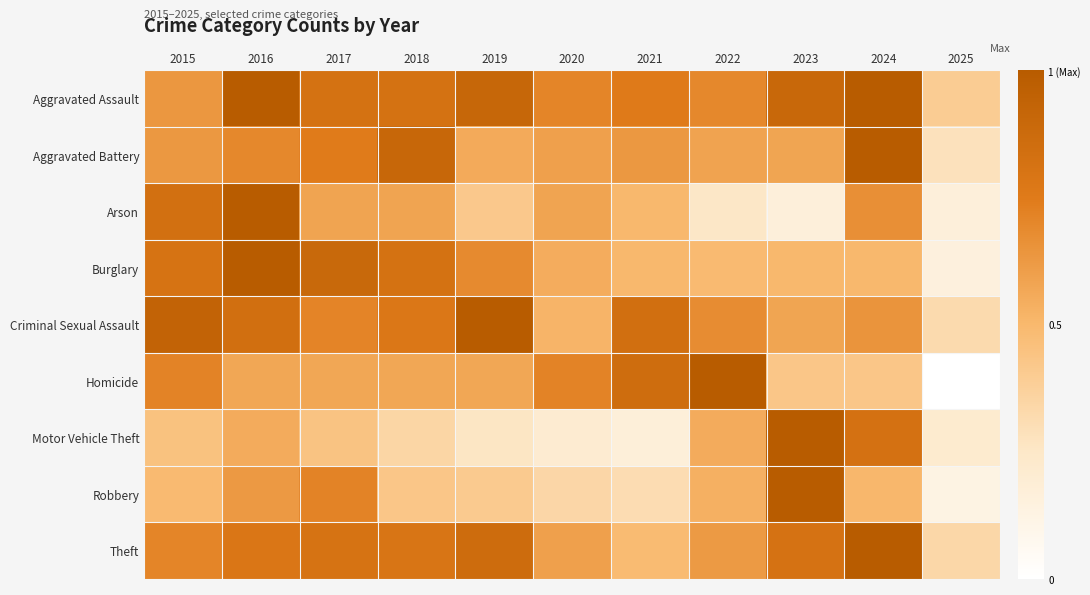

Rank the series at 2025 from highest to lowest value.

Aggravated Assault, Theft, Criminal Sexual Assault, Aggravated Battery, Motor Vehicle Theft, Arson, Burglary, Robbery, Homicide